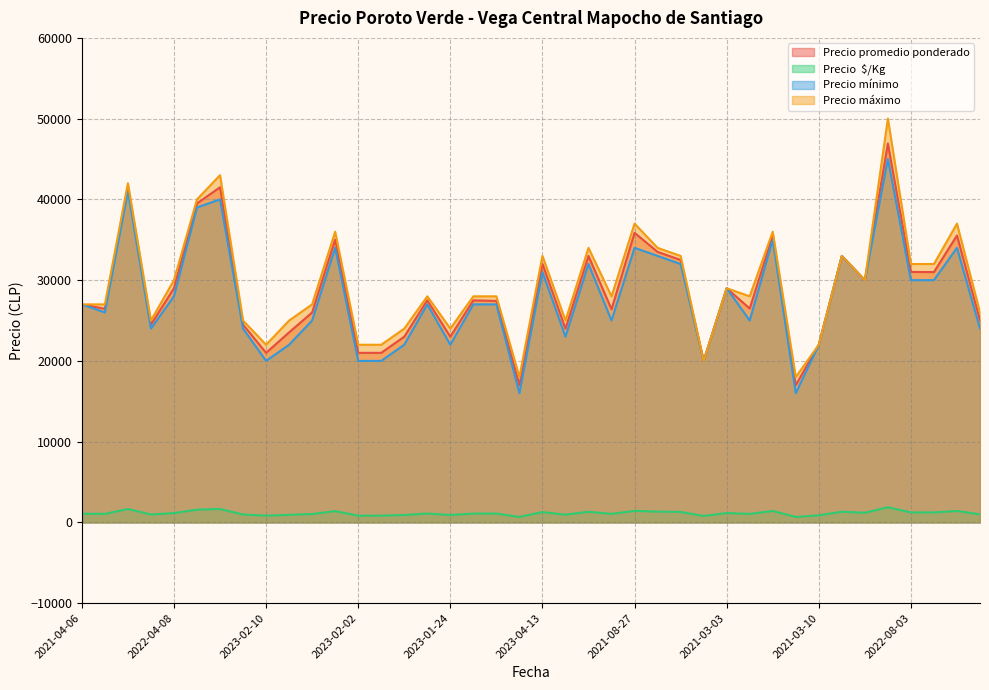

What is the minimum value for Precio mínimo?

16000